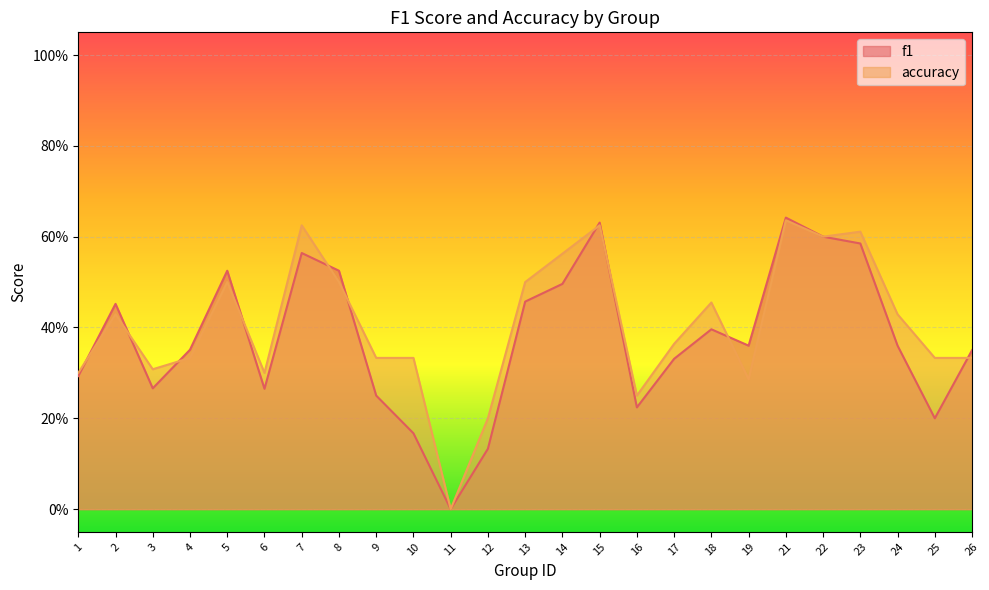

How many accuracy values are between 0 and 1?

25